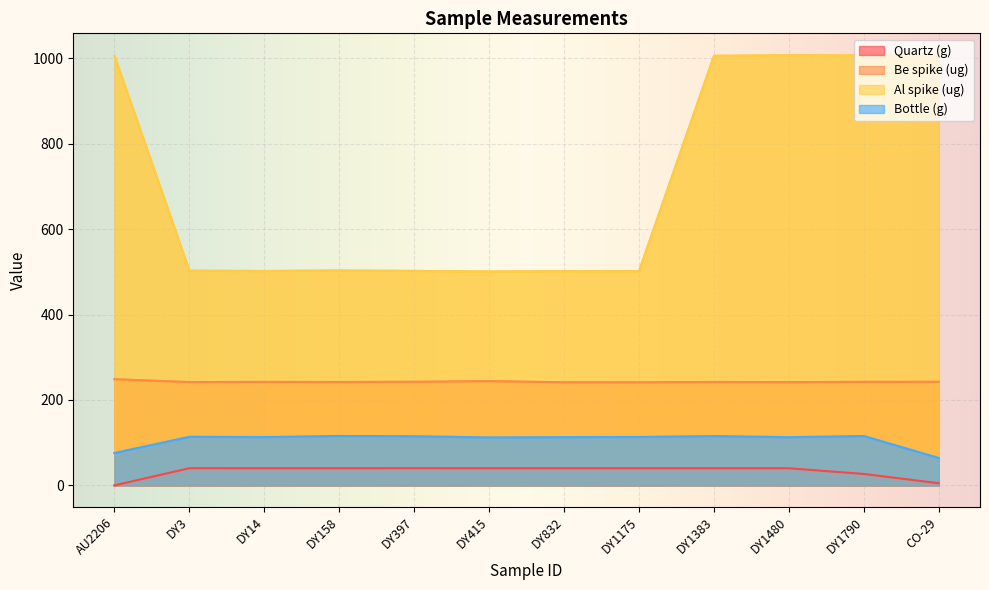

The value of Al spike (ug) at DY415 is 500.9. True or false?

True